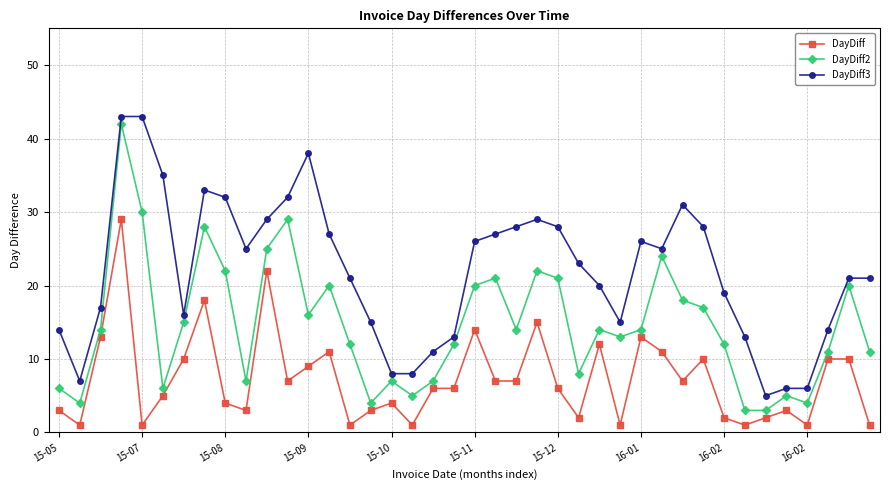

Which series has the largest total across all categories?

DayDiff3